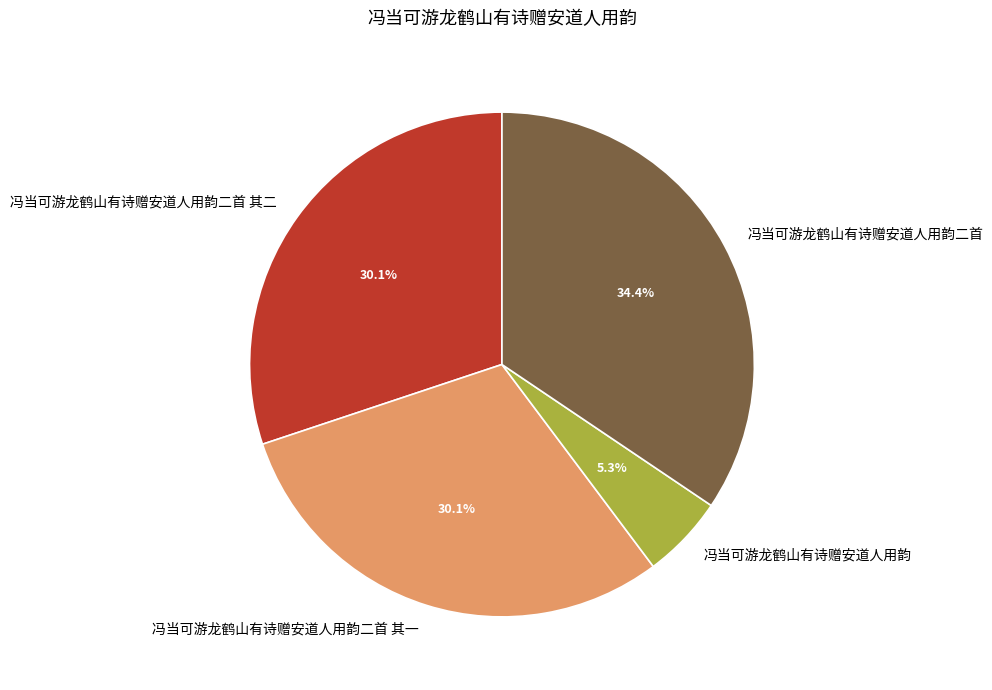

What portion of the pie excludes 冯当可游龙鹤山有诗赠安道人用韵二首 其一?

69.9%